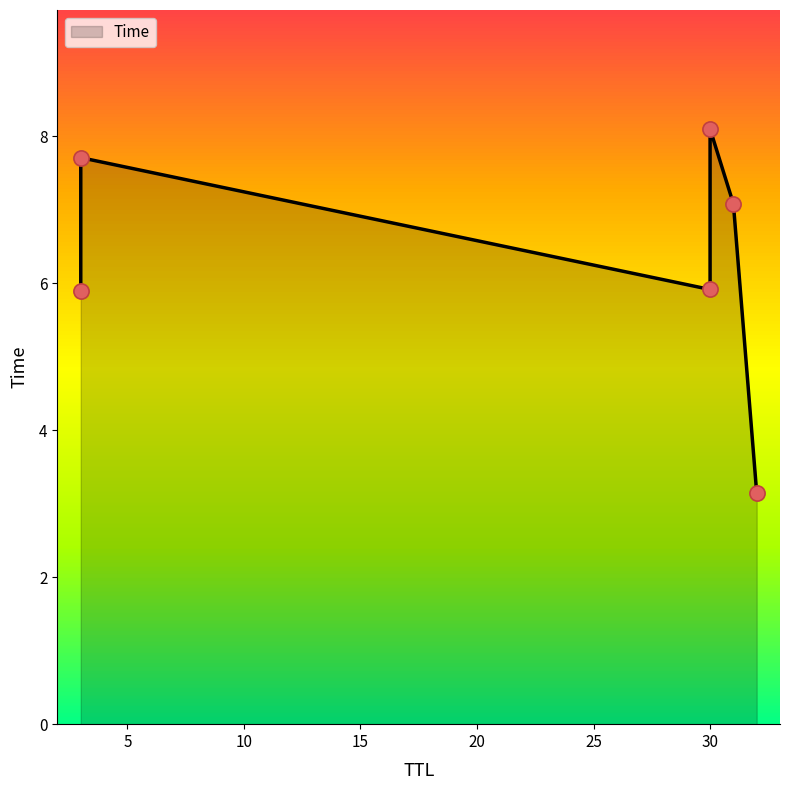

What is the change in value from 32 to 3?

+2.7